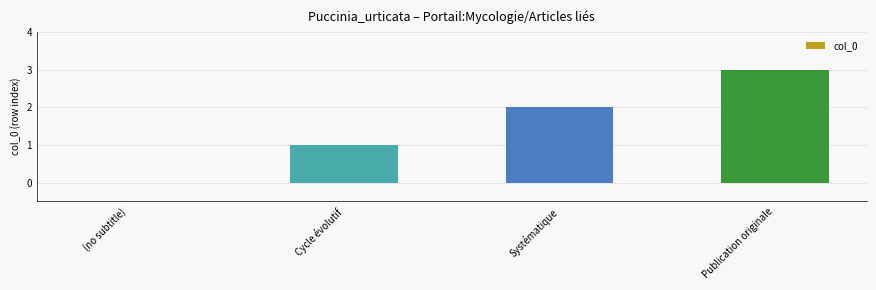

How many categories are shown in the chart?

4